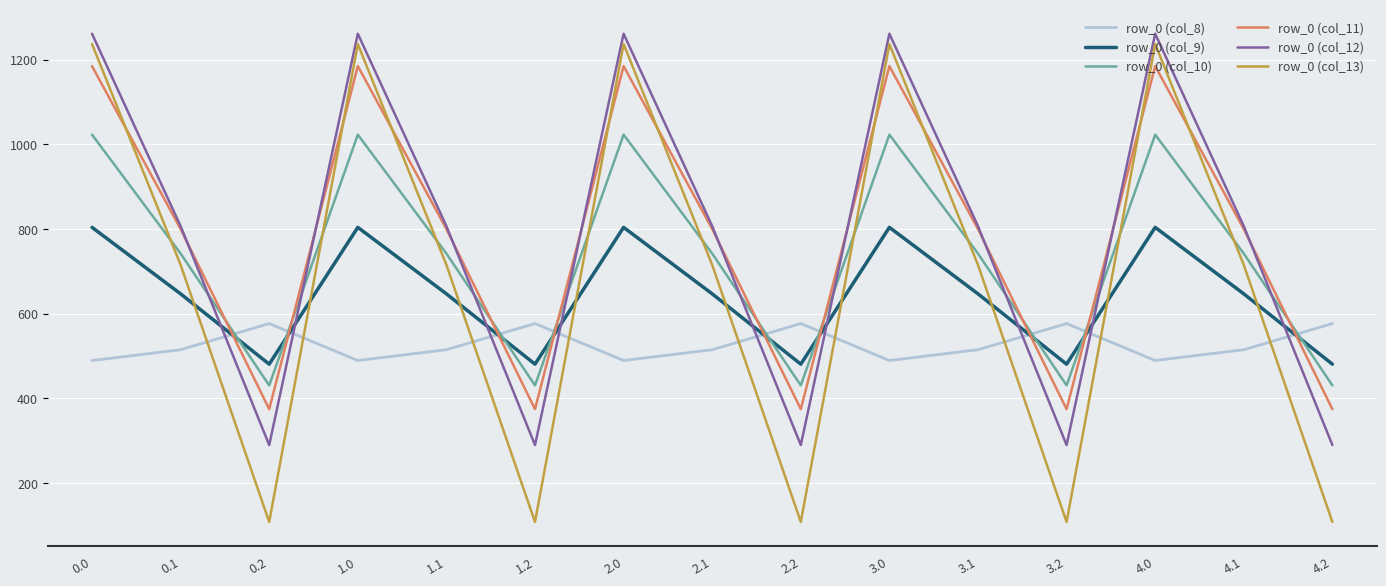

What is the difference between the second highest and second lowest values in the row_0 (col_10) series?

592.6